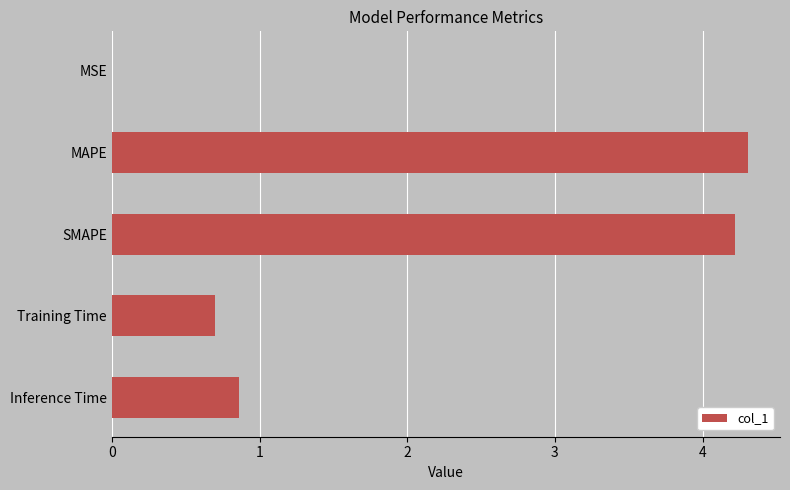

What is the sum of all values?

10.1